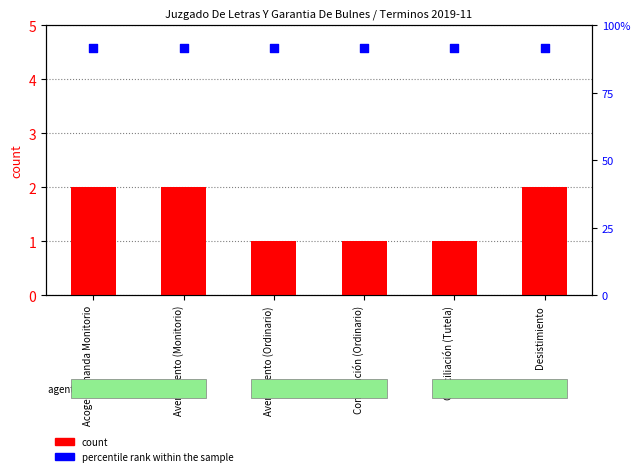

Which series reaches the minimum Y coordinate?

count